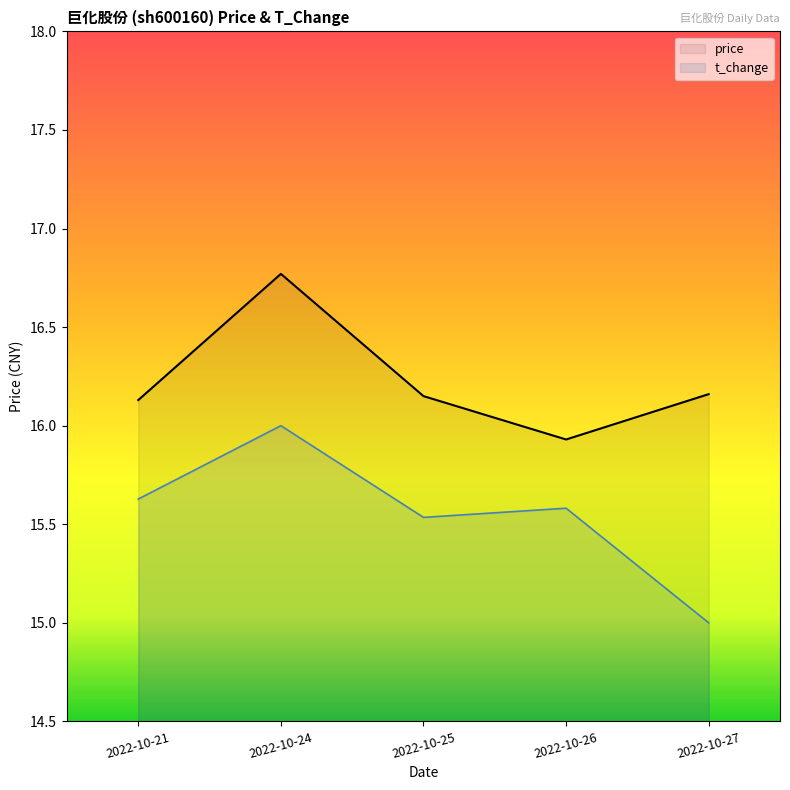

True or false: price has more than 1 interior local peaks.

False